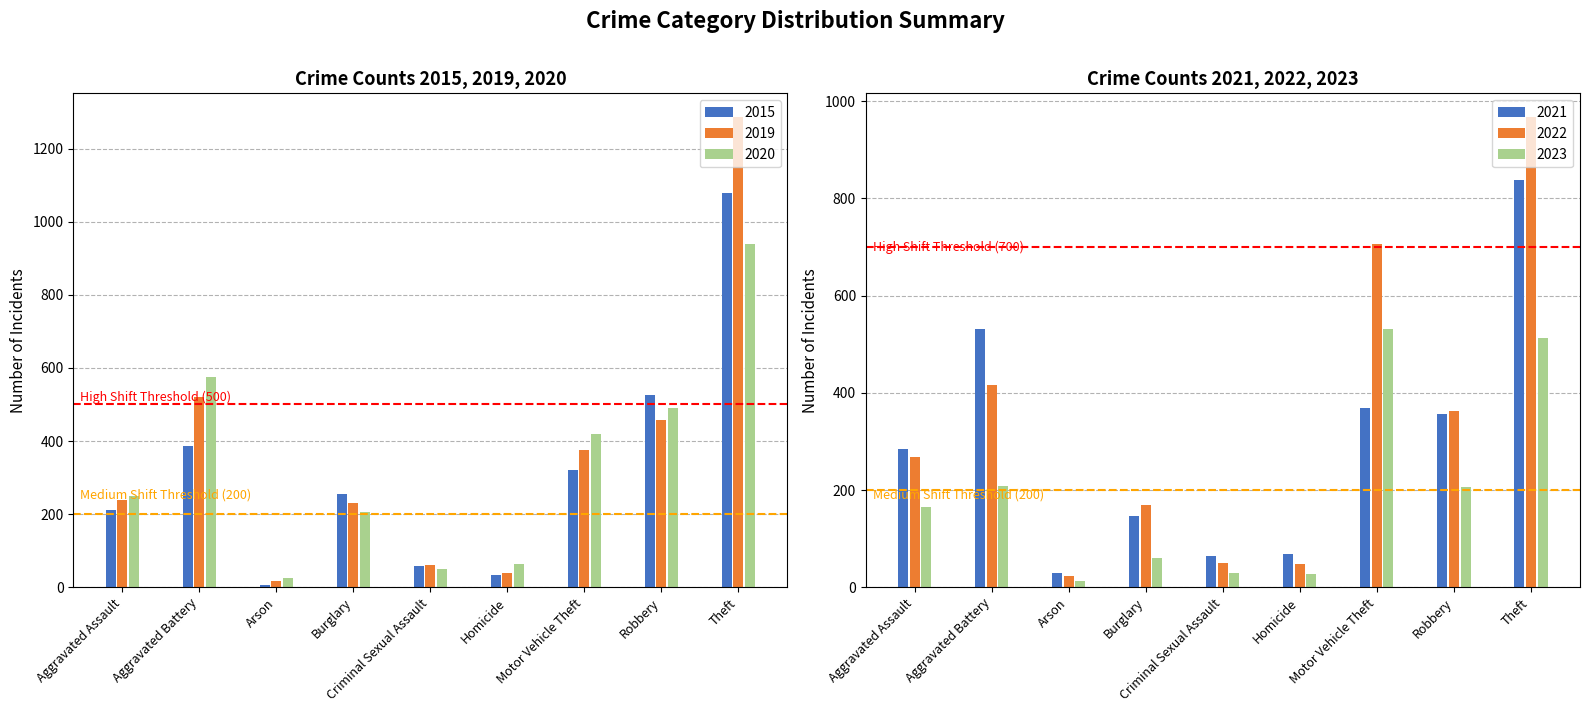

What is the maximum value shown in the chart?

1287